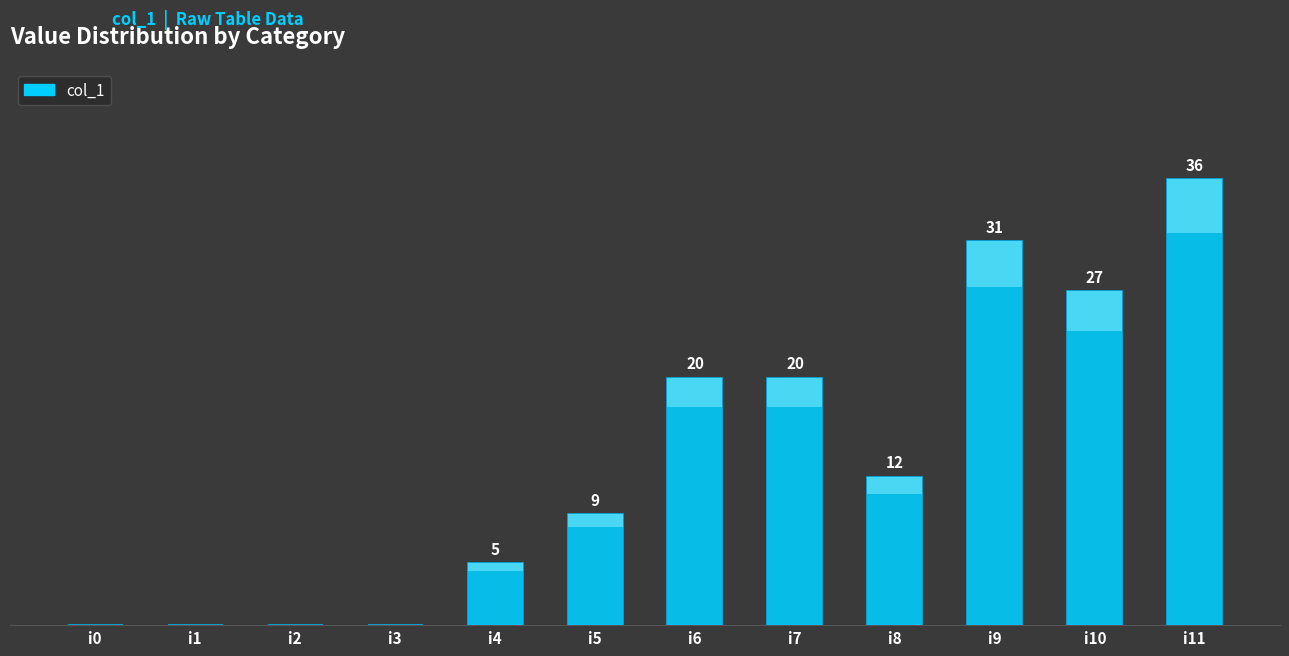

Are the bars horizontal?

No